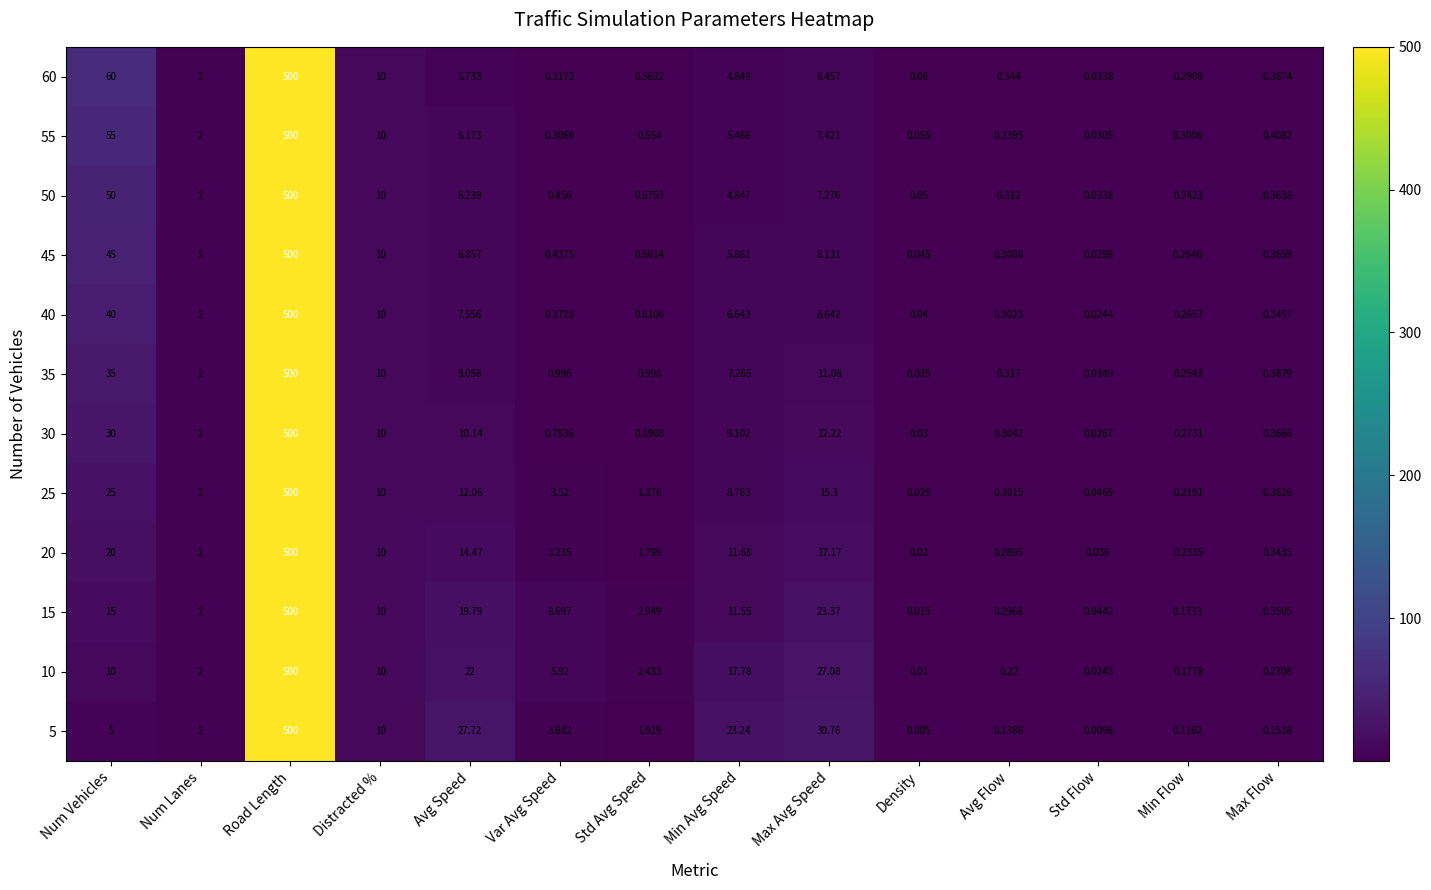

Is the value of 45 at Road Length greater than the value of 35 at Min Avg Speed?

Yes